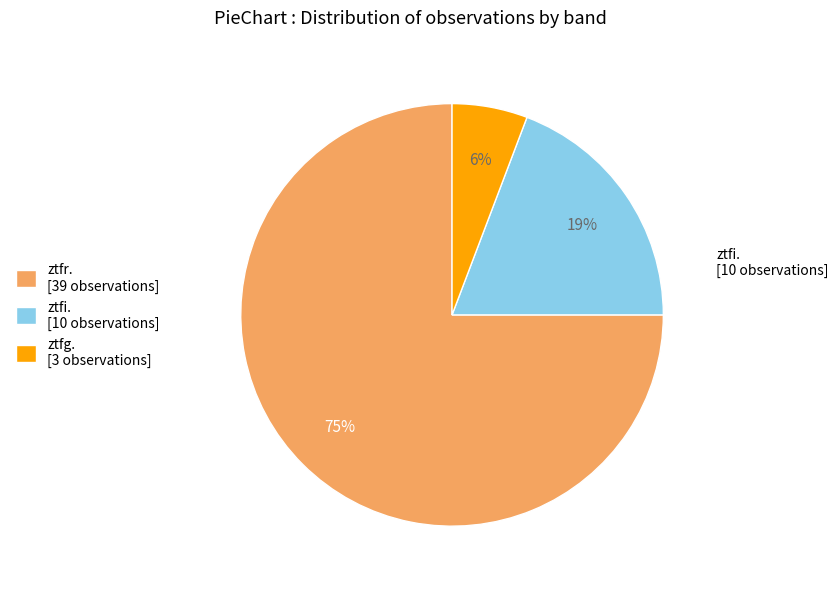

Rank the categories by value from lowest to highest.

ztfg. [3 observations], ztfi. [10 observations], ztfr. [39 observations]